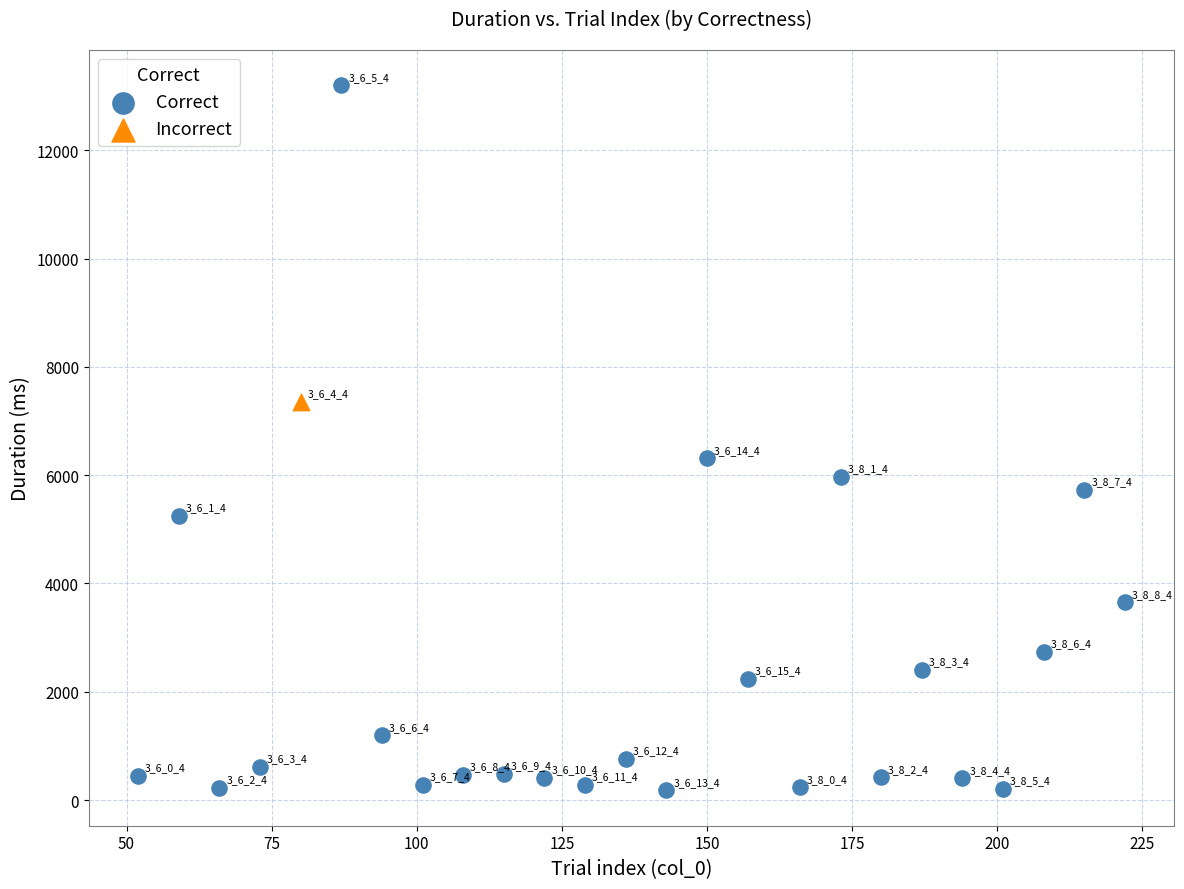

What are all the series names shown in the legend?

Correct, Incorrect